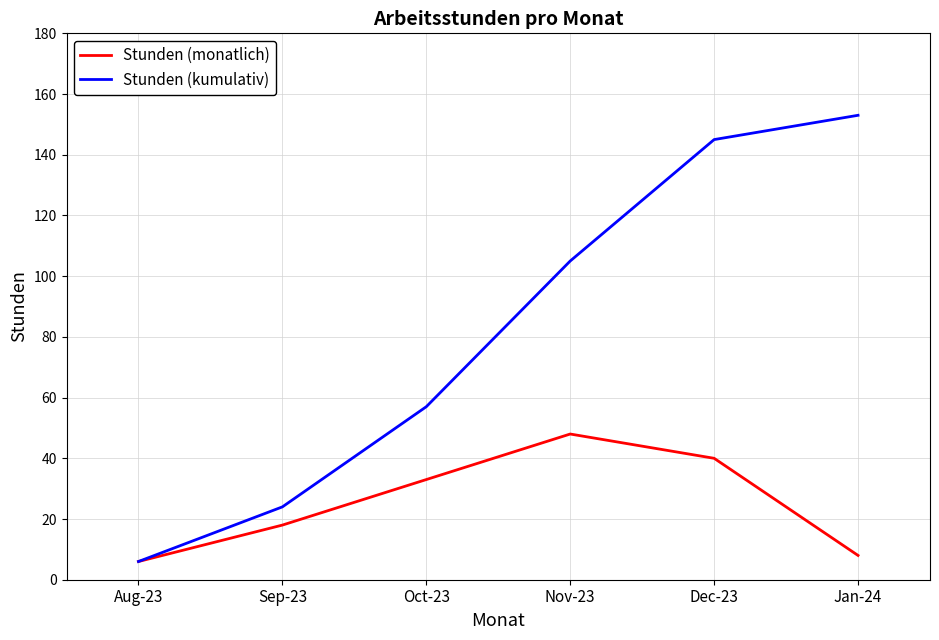

Which series changed the most between Aug-23 and Dec-23?

Stunden (kumulativ)